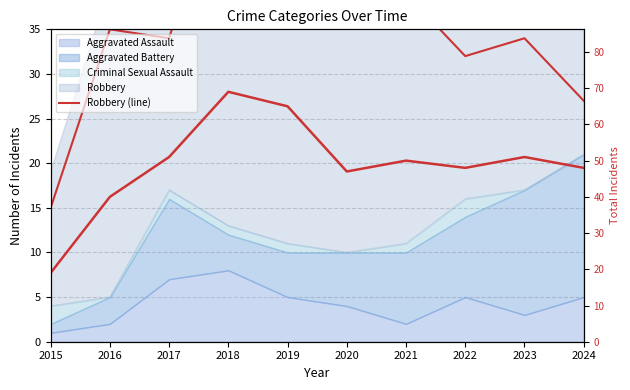

Where is Robbery (line) nearest to the value 35?

2016